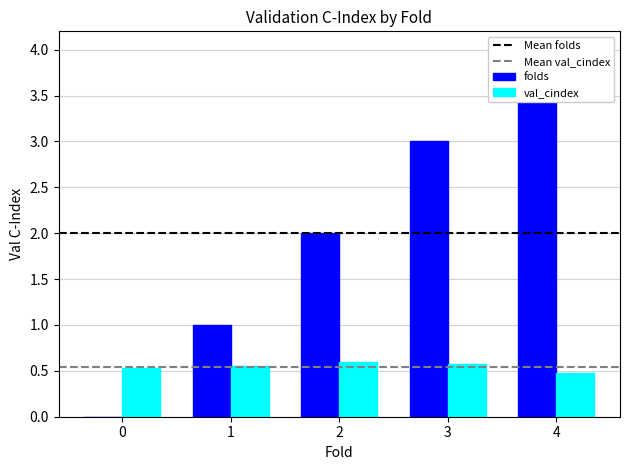

What is the total value across all series at 1?

1.6